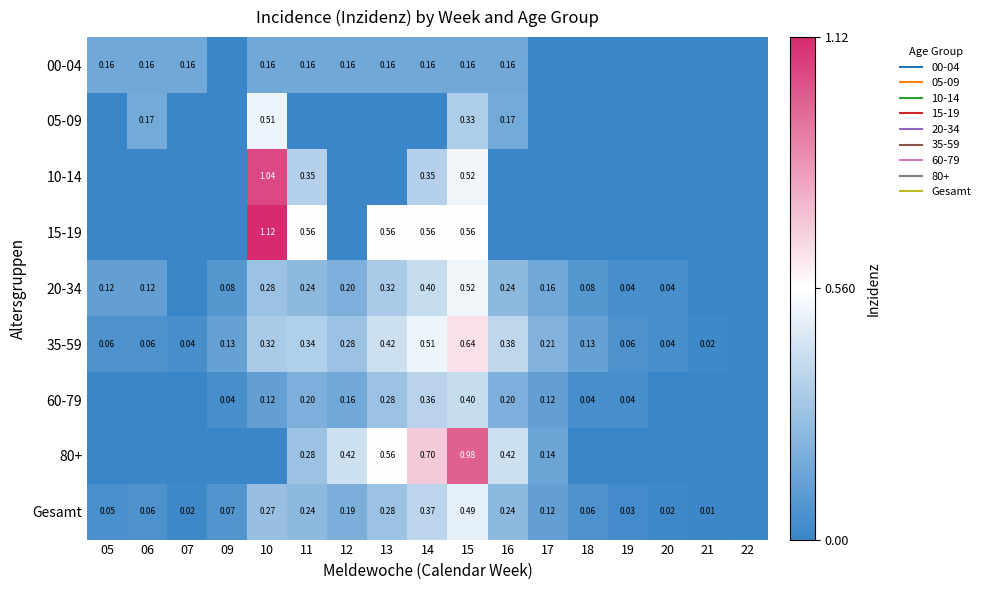

At how many categories does at least one series exceed 0?

16